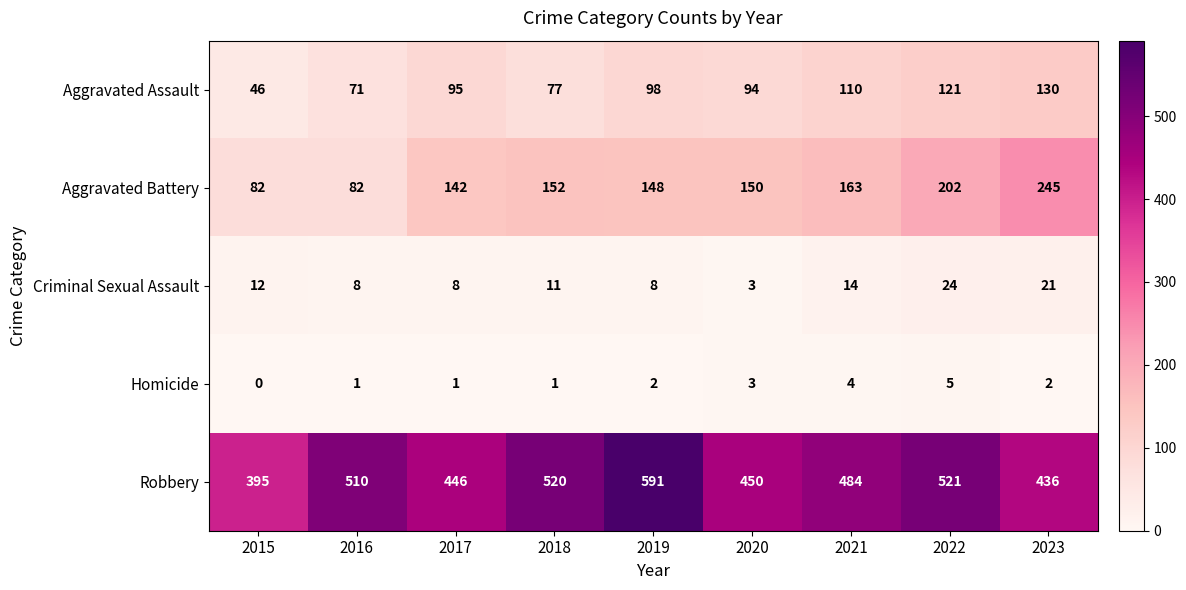

At how many categories does at least one series exceed 249?

9